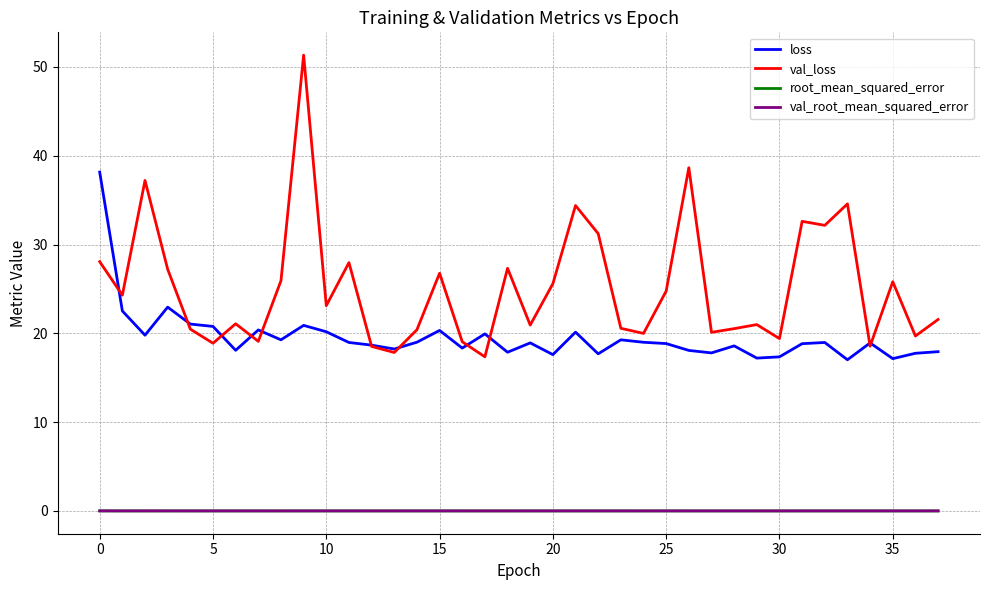

Which series has the largest total across all categories?

val_loss